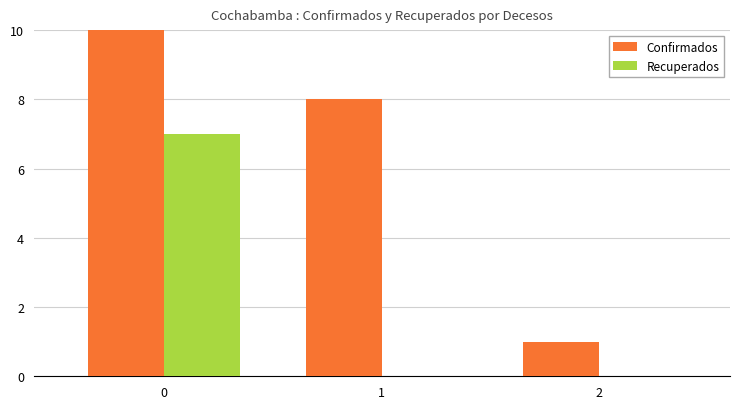

At which label does Recuperados reach its minimum?

1